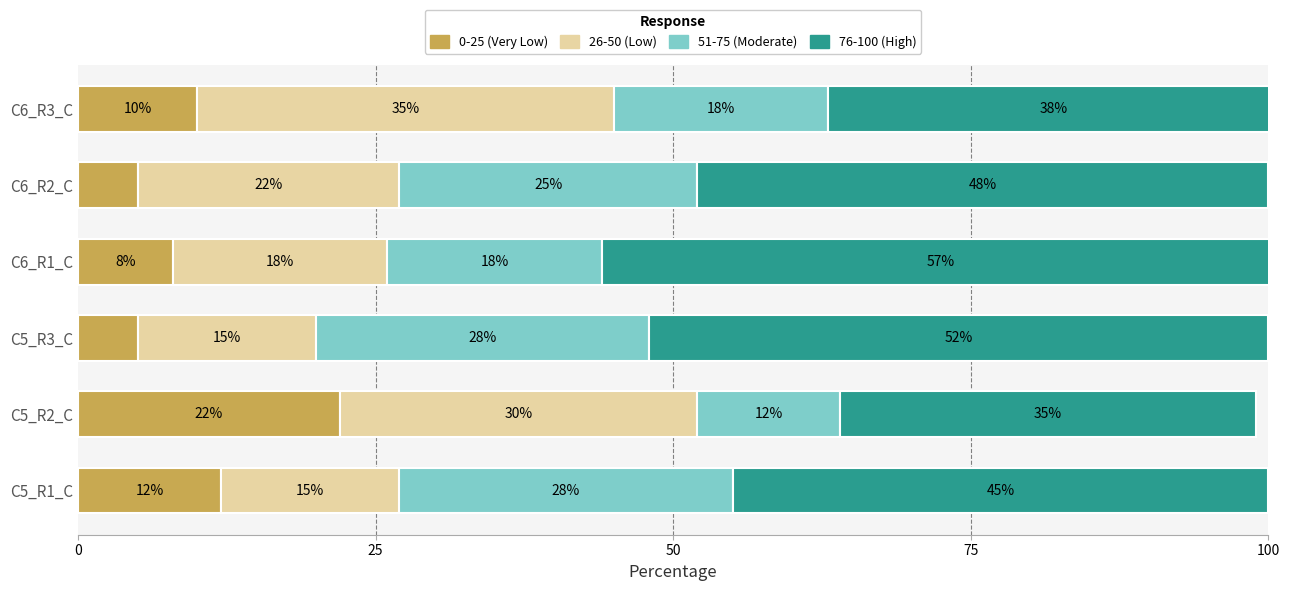

What is the total value across all series at C5_R1_C?

100